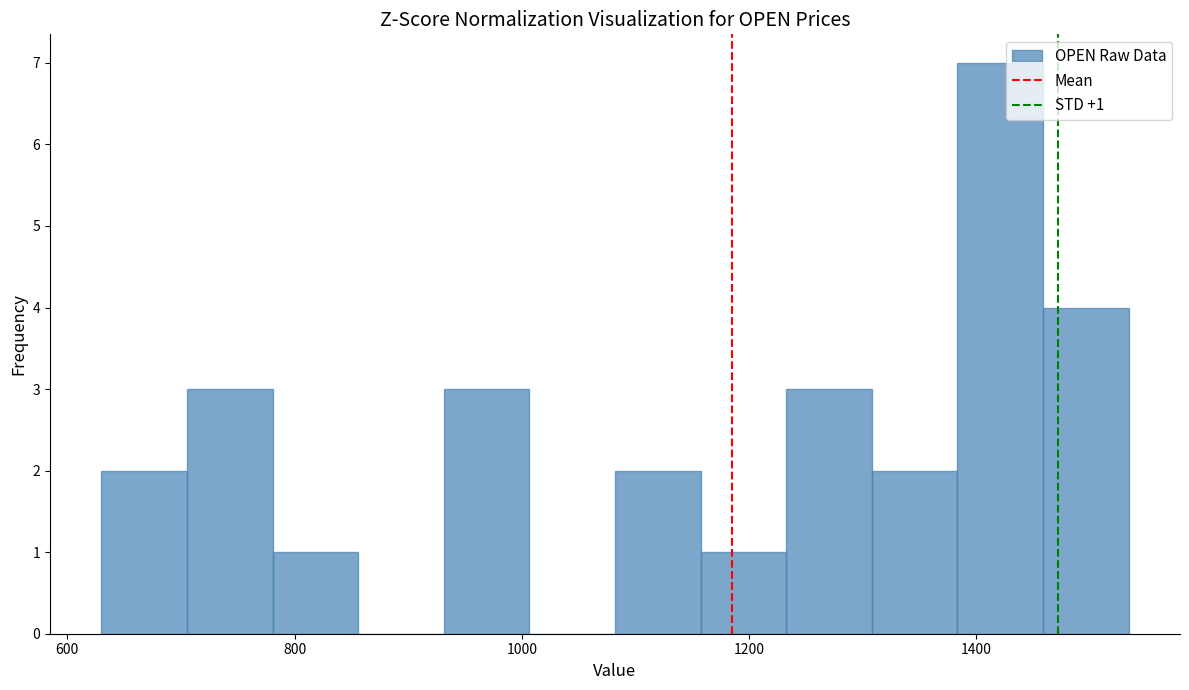

Around what value on the x-axis is the tallest bar? Give the approximate position of its centre, as read against the axis.

1420